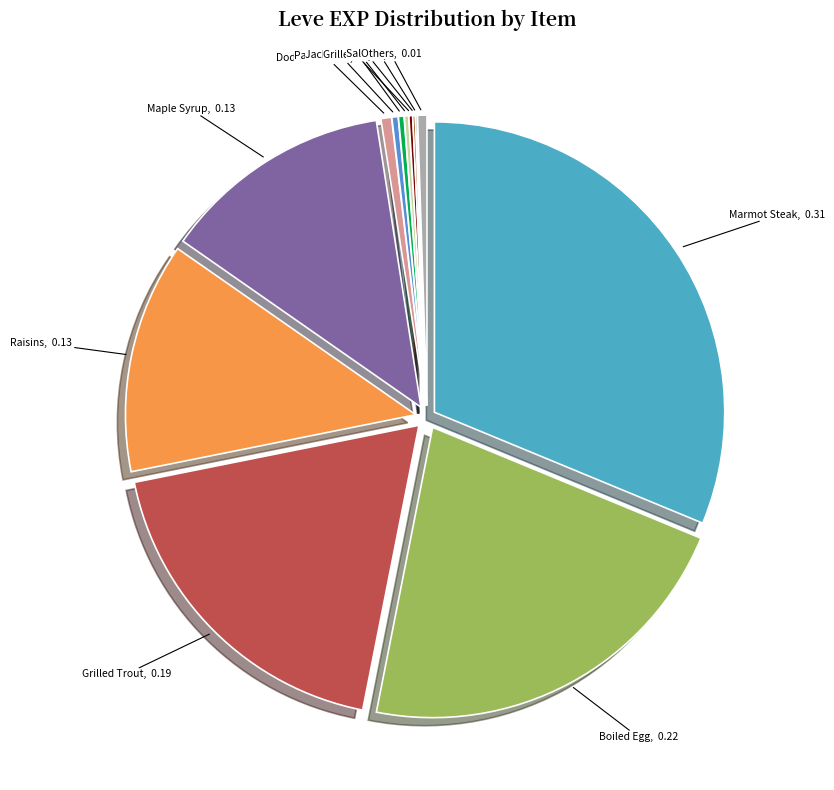

Combined, do Marmot Steak and Raisins account for over 50%?

No